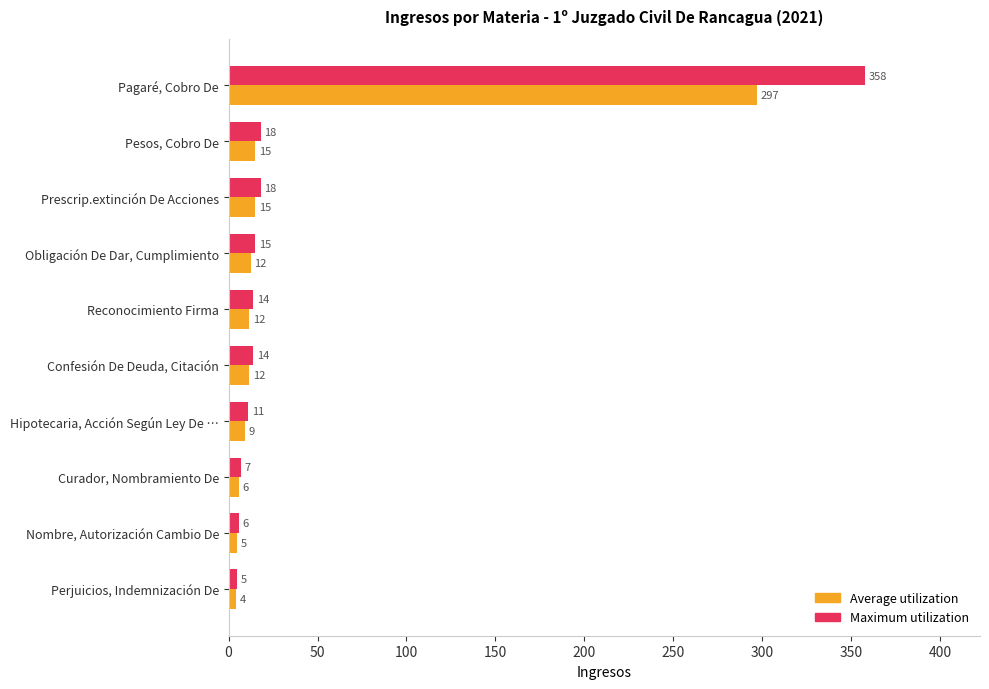

What is the difference between the highest and lowest values at Nombre, Autorización Cambio De?

1.0